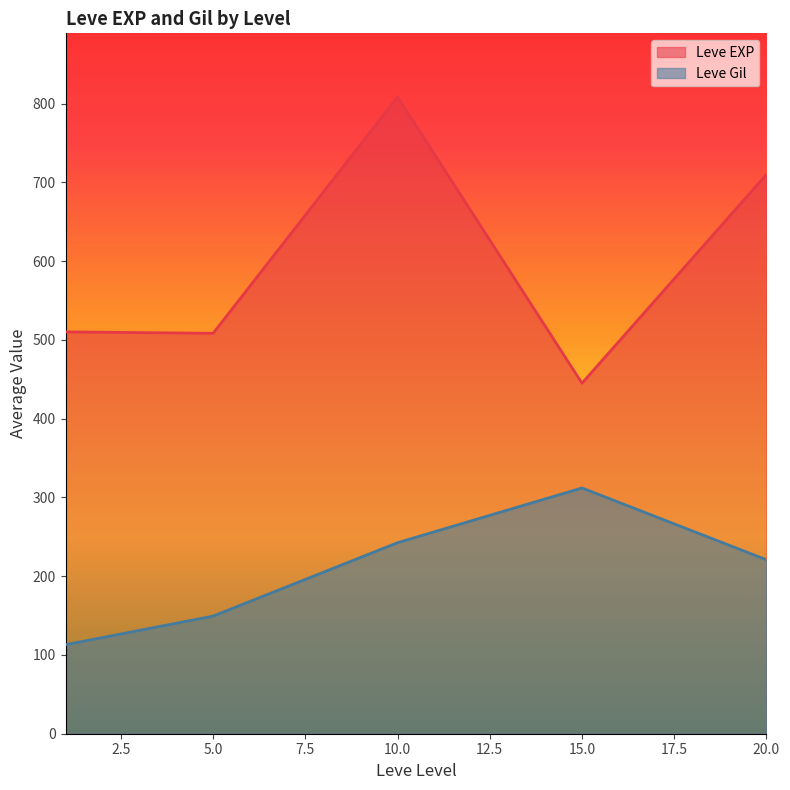

True or false: Leve Gil and Leve EXP cross at least once.

False